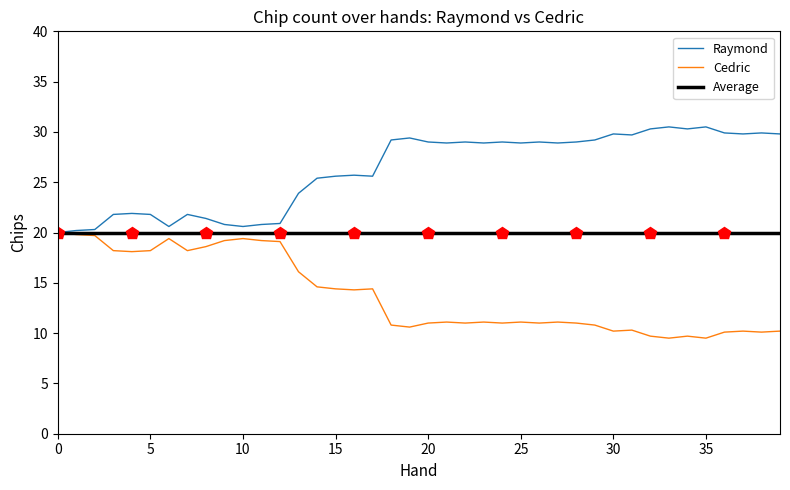

Does the chart have visible grid lines?

No